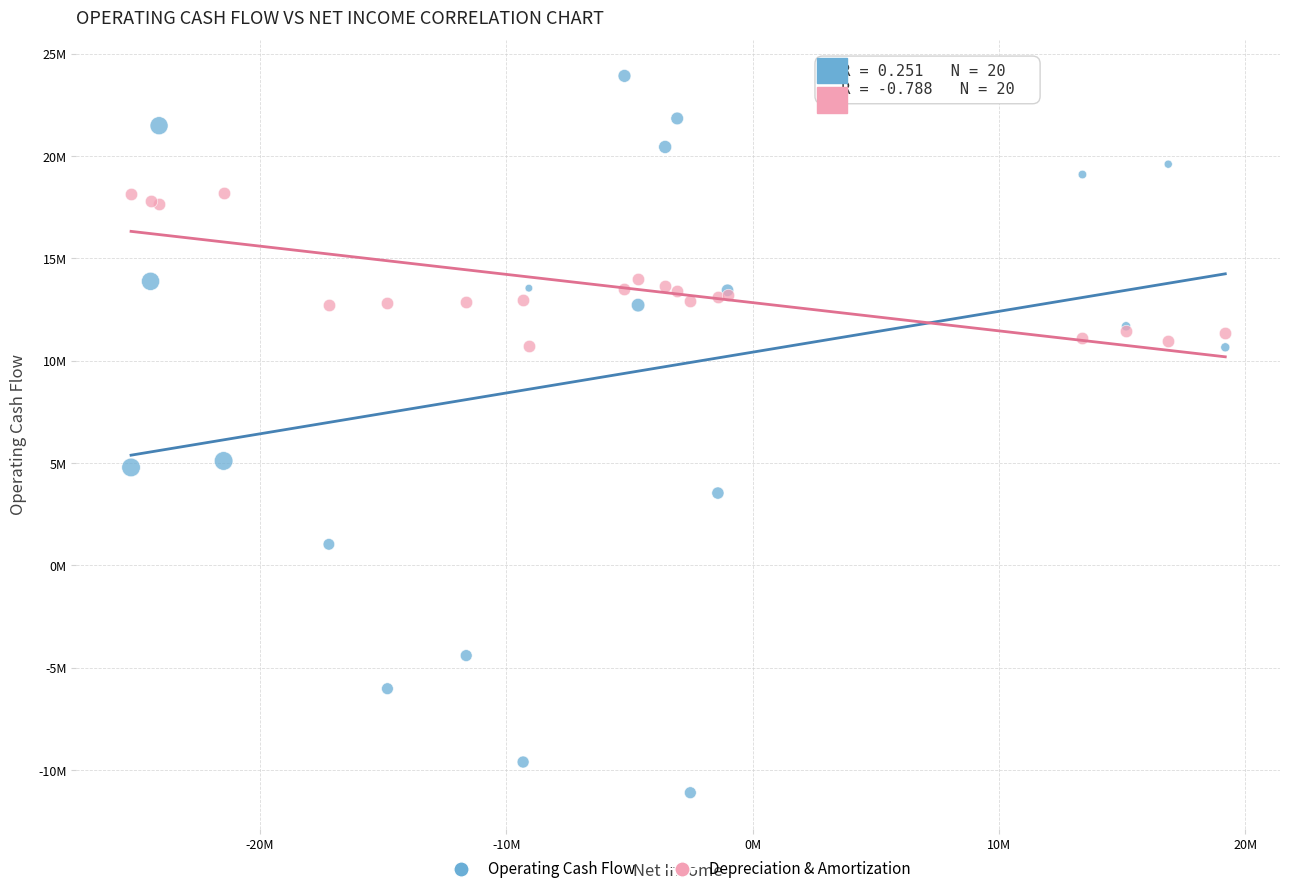

What are all the series names shown in the legend?

Operating Cash Flow, Depreciation & Amortization